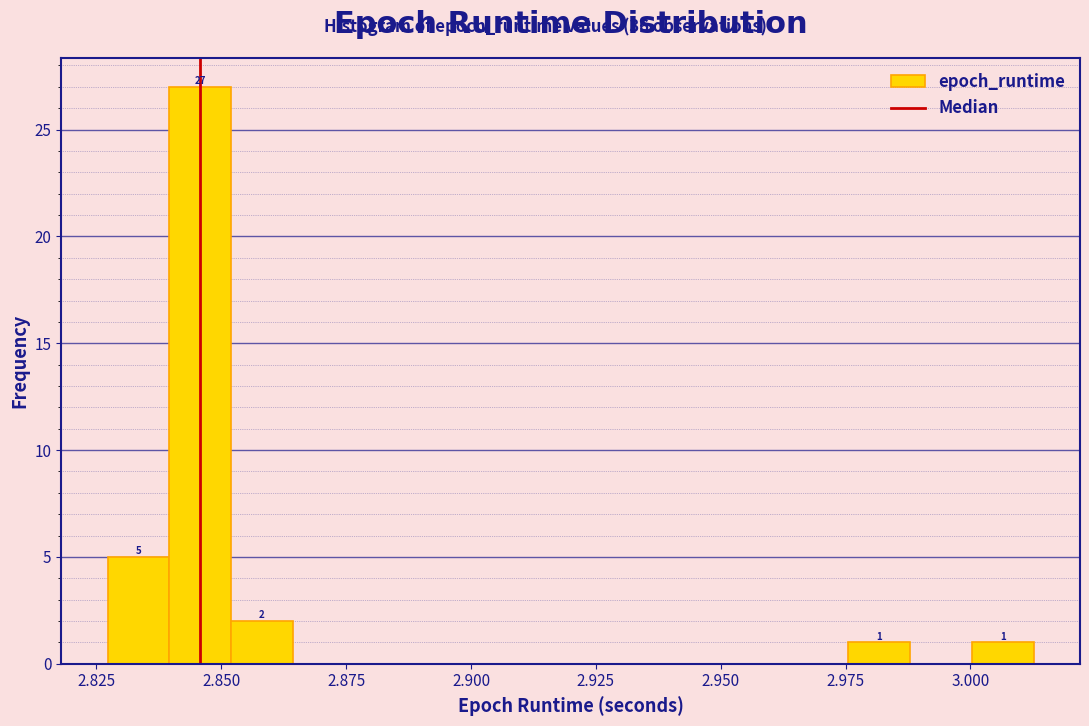

Read against the x-axis, roughly where is the centre of the tallest bar?

2.845